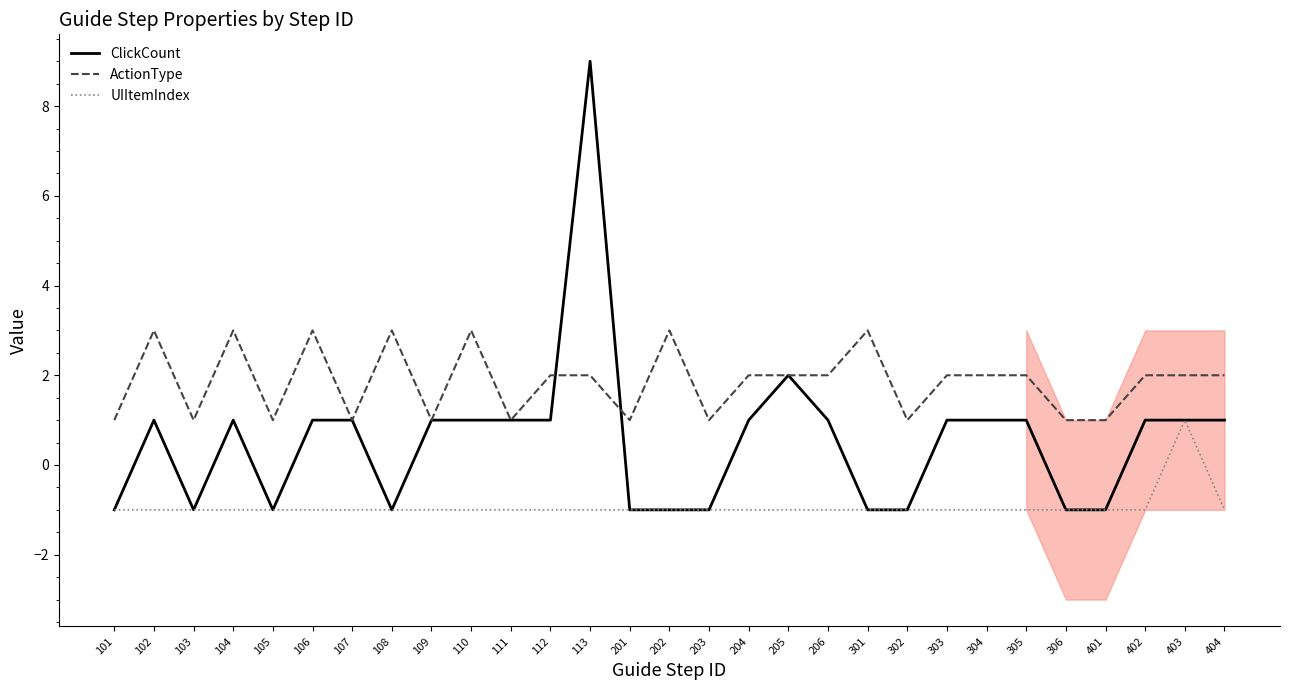

Is it true that ClickCount equals -1 at 108?

True